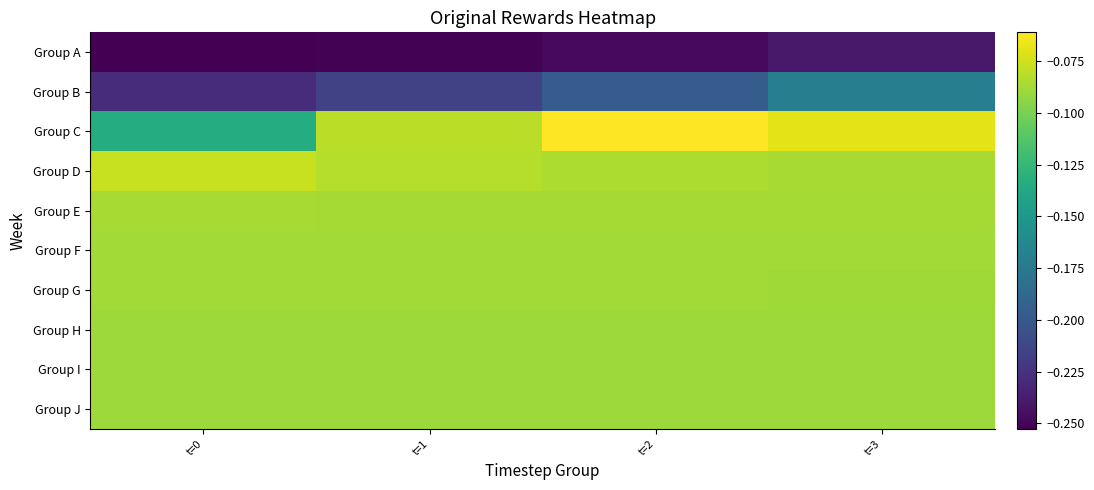

What is the total value across all series at t=2?

-1.1